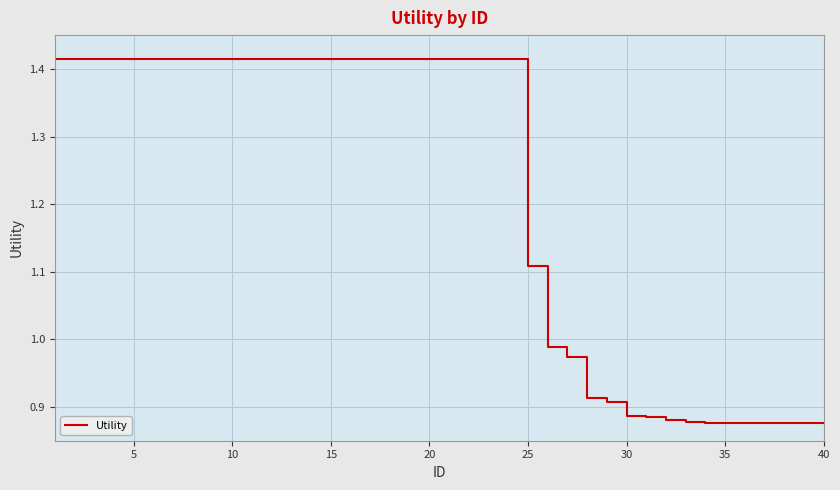

Is it true that the value at 25 is 1.8?

False